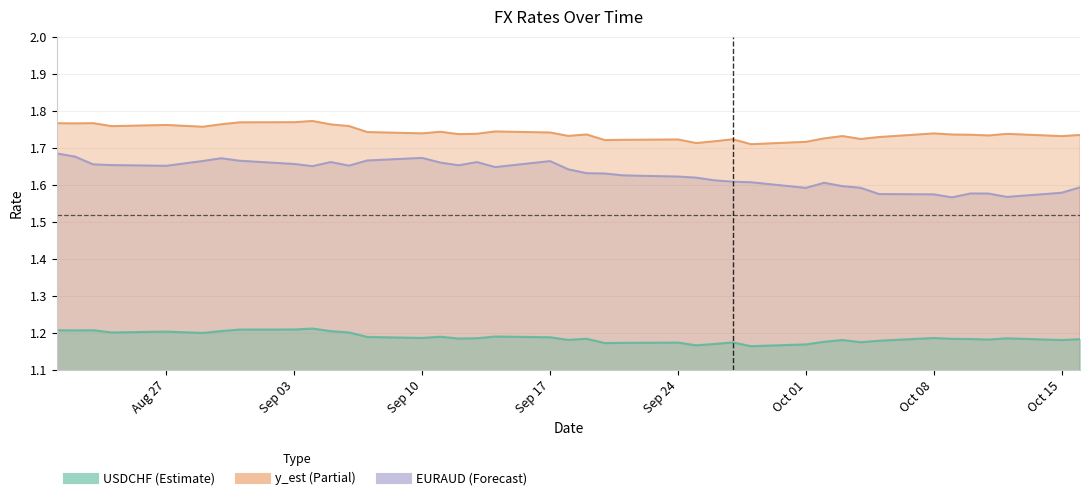

True or false: USDCHF has more than 1 points higher than both neighbors.

True